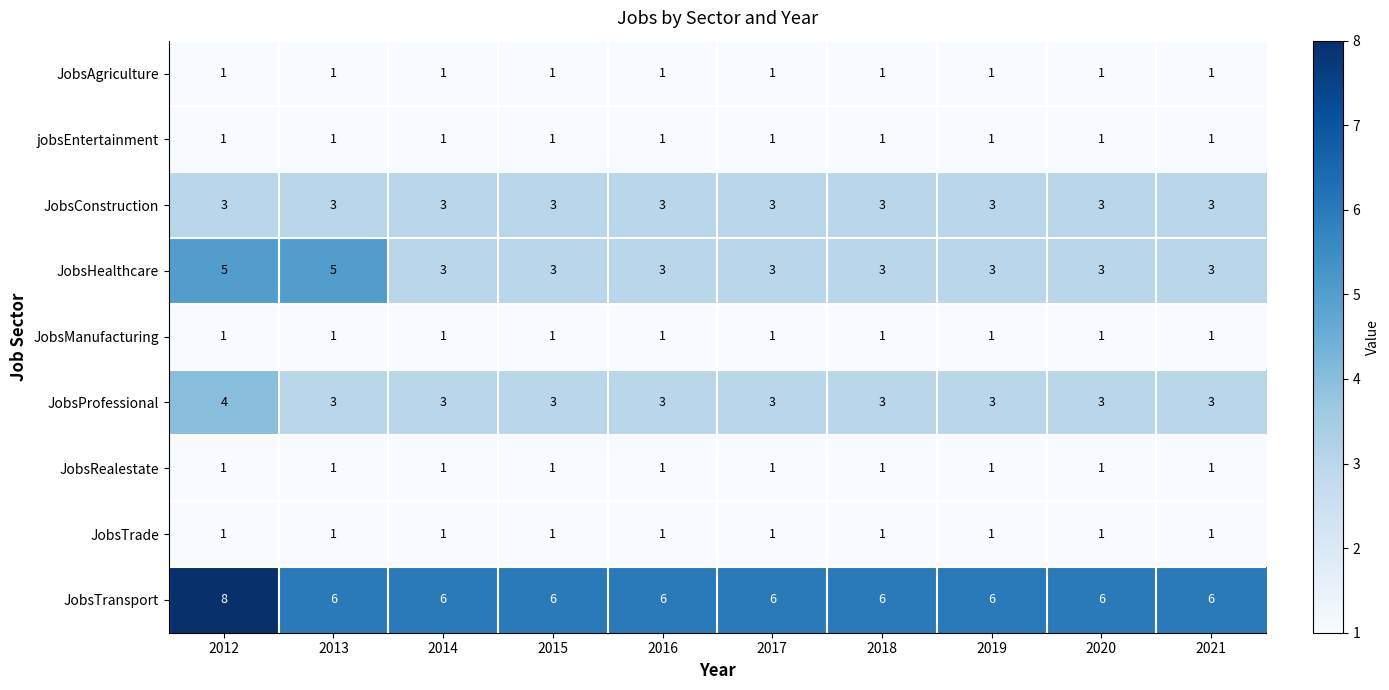

What is the greatest value displayed?

8